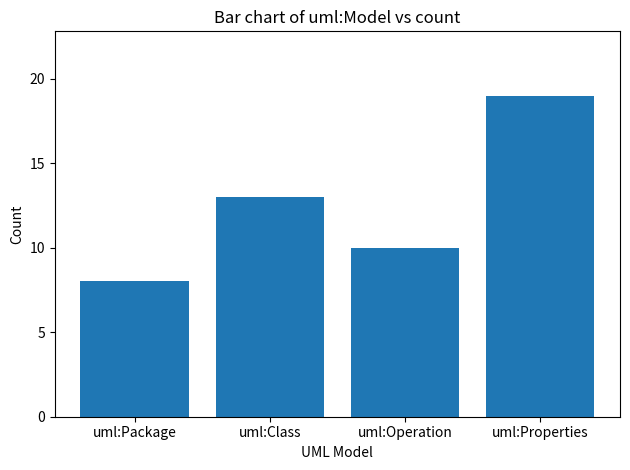

What is the change in value from uml:Package to uml:Properties?

+11